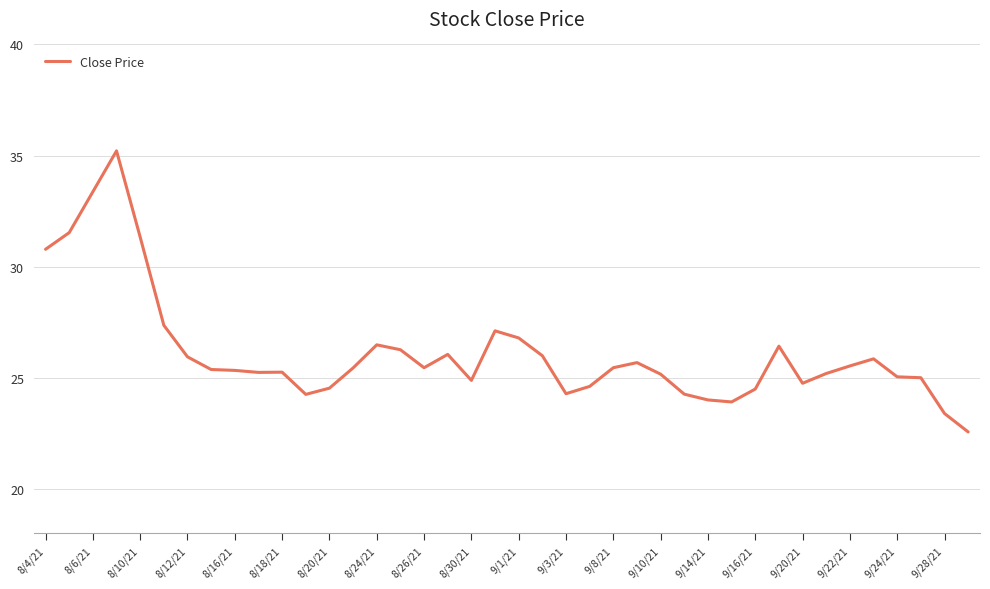

What is the smallest value displayed?

22.6